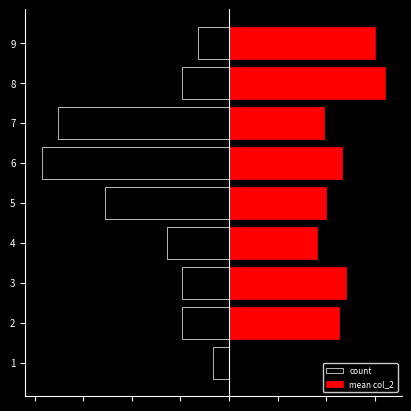

The value of count at 2 is -3.9. True or false?

False